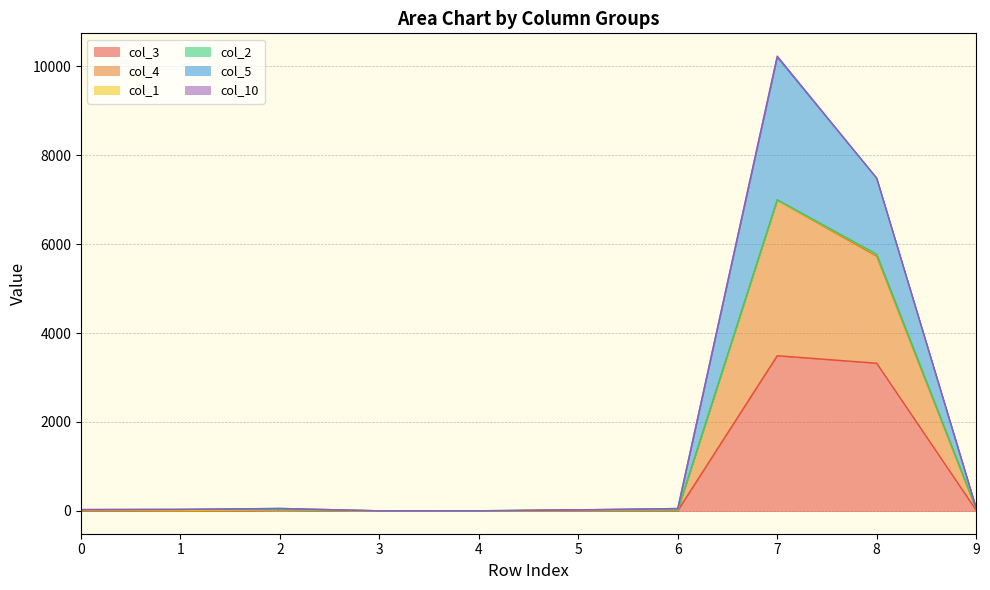

Where is the first local maximum for col_3?

2